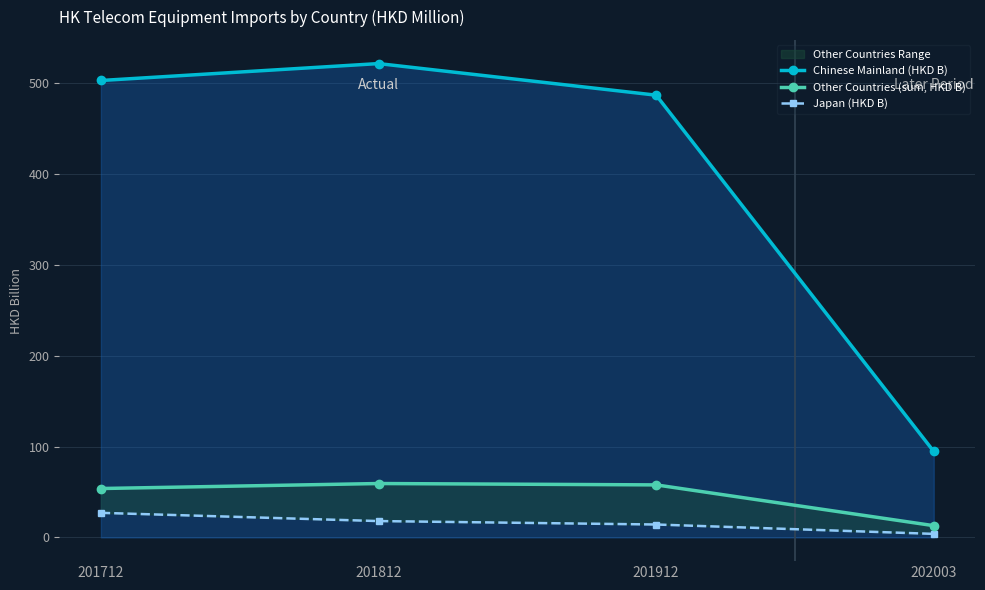

True or false: Japan (HKD B) and Chinese Mainland (HKD B) intersect in this chart.

False